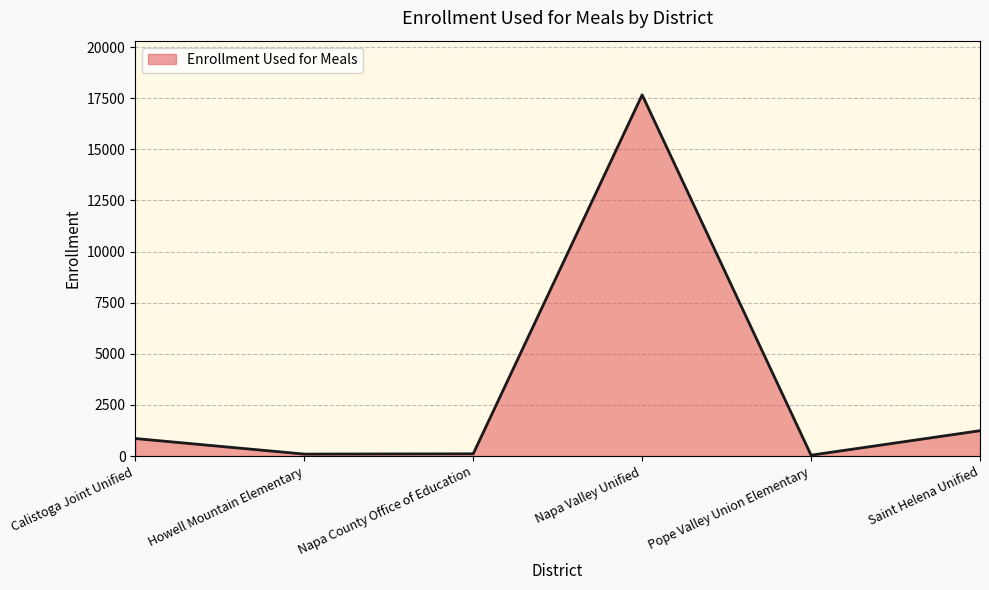

Is it true that the value at Howell Mountain Elementary is 99?

True